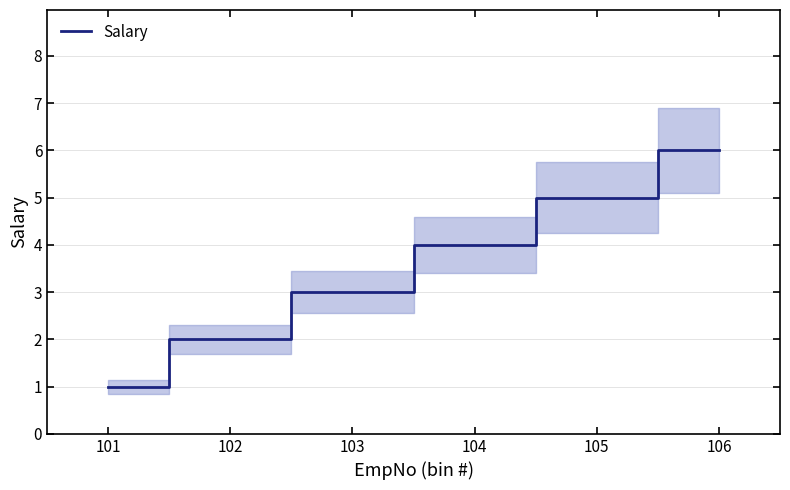

What value does the data have at 104?

4